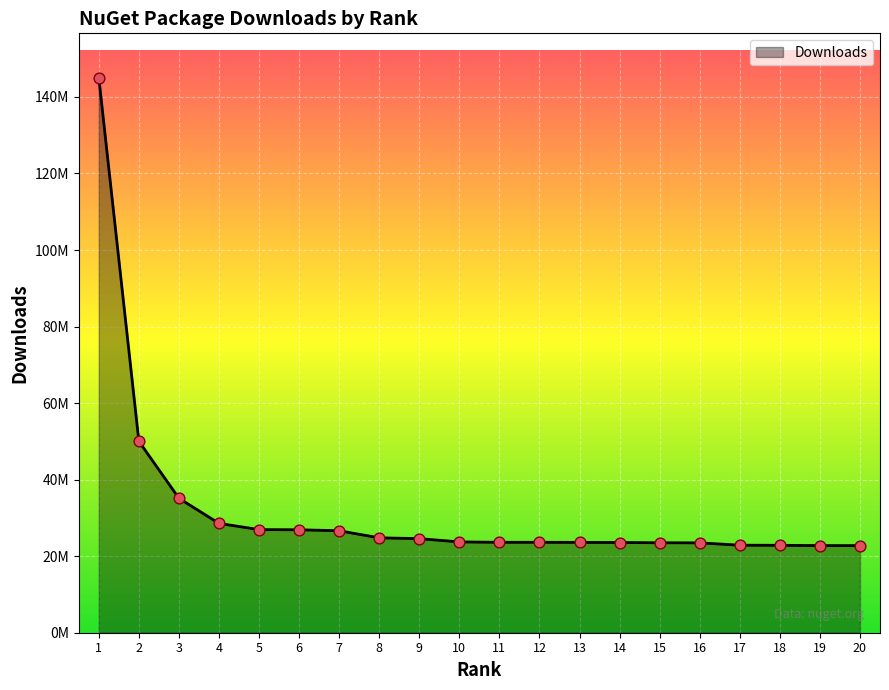

What is the change in value from 5 to 13?

-3336834